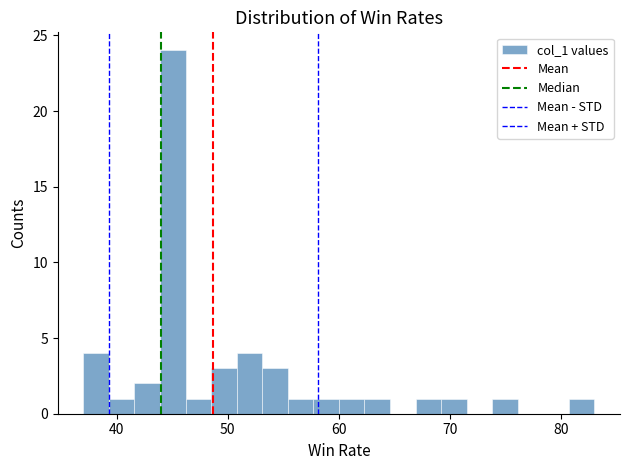

Around what value on the x-axis is the tallest bar? Give the approximate position of its centre, as read against the axis.

45